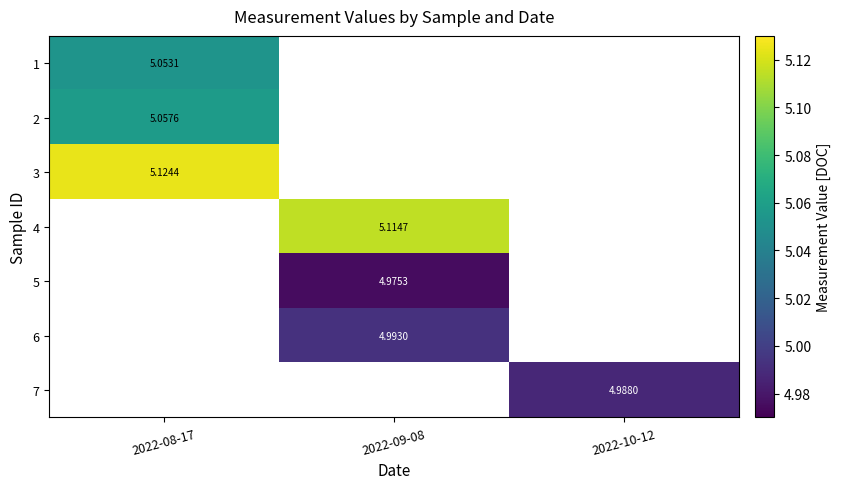

At how many categories does at least one series exceed 5?

2